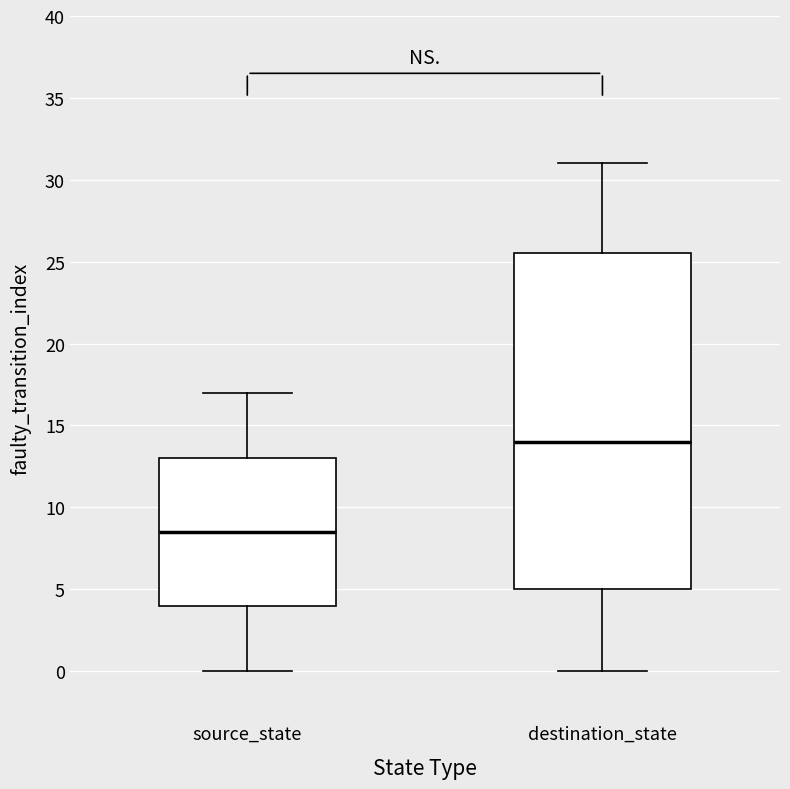

Reading left to right, read every box against the y-axis: the position of its median line, the range the box covers, and the ends of its whiskers. The values are not printed on the chart, so give them approximately, as read against the axis.

source_state: median 8.5, box 4.0 to 13.0, whiskers 0.0 to 17.0
destination_state: median 14.0, box 5.0 to 25.5, whiskers 0.0 to 31.0